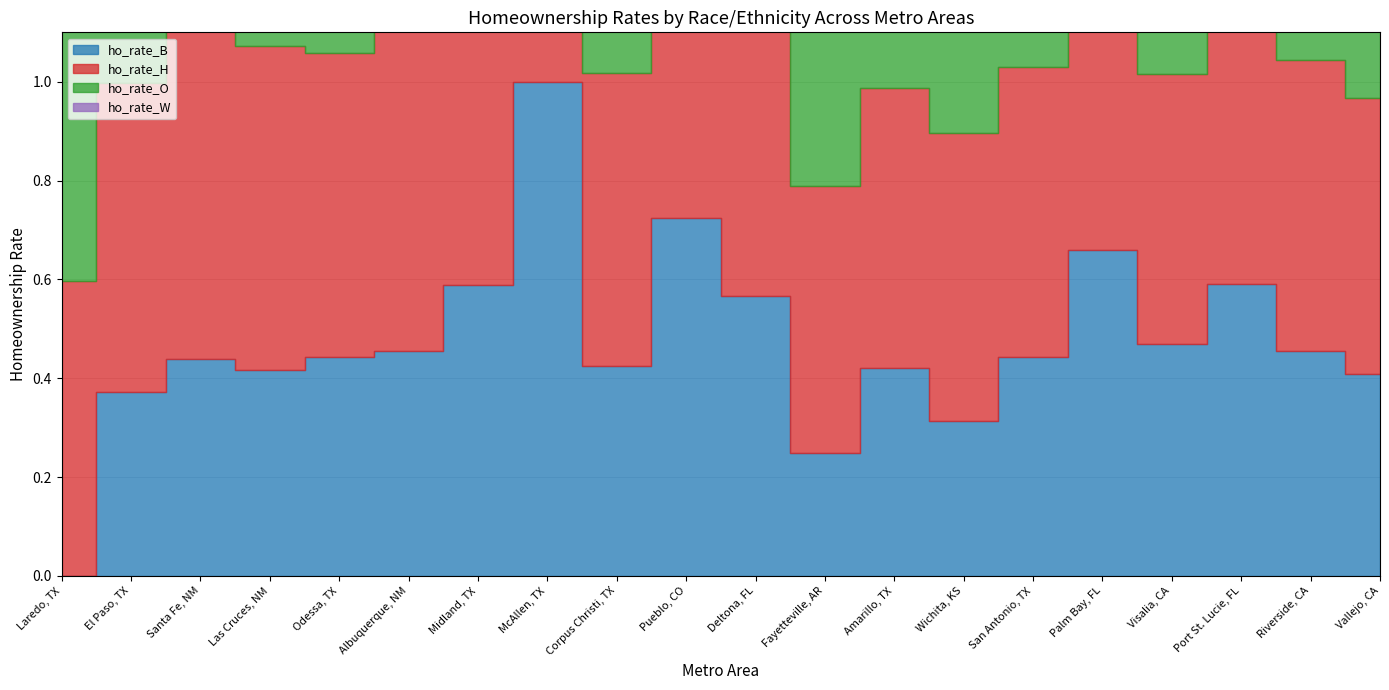

The ho_rate_O series shows 0.6 at Albuquerque, NM. True or false?

True